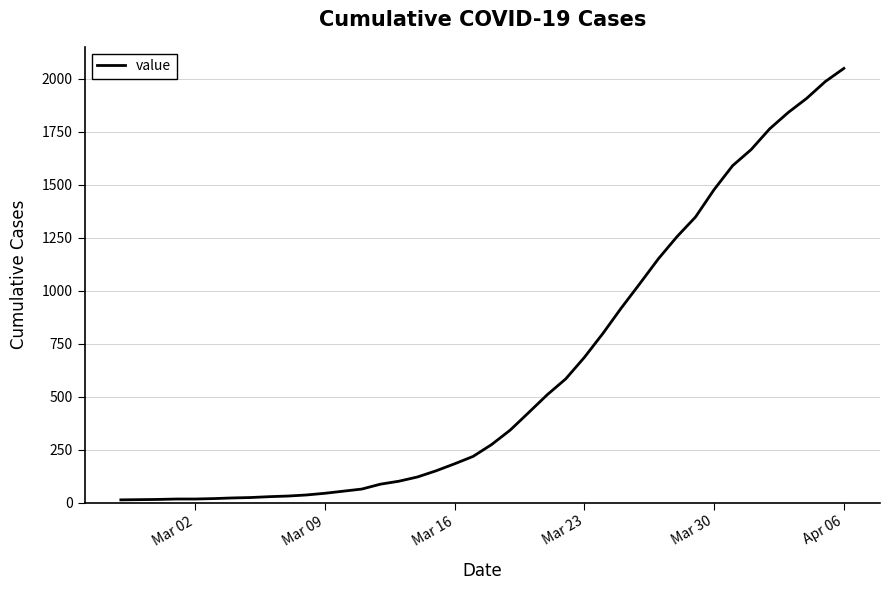

What is the value of the 35th point from the left?

1666